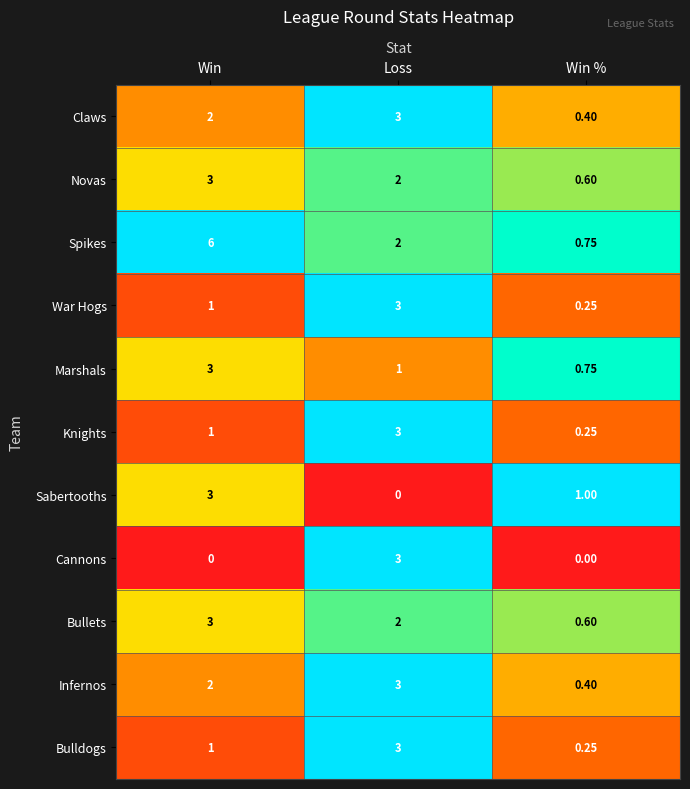

What is the difference between the highest and lowest values at Win?

6.0